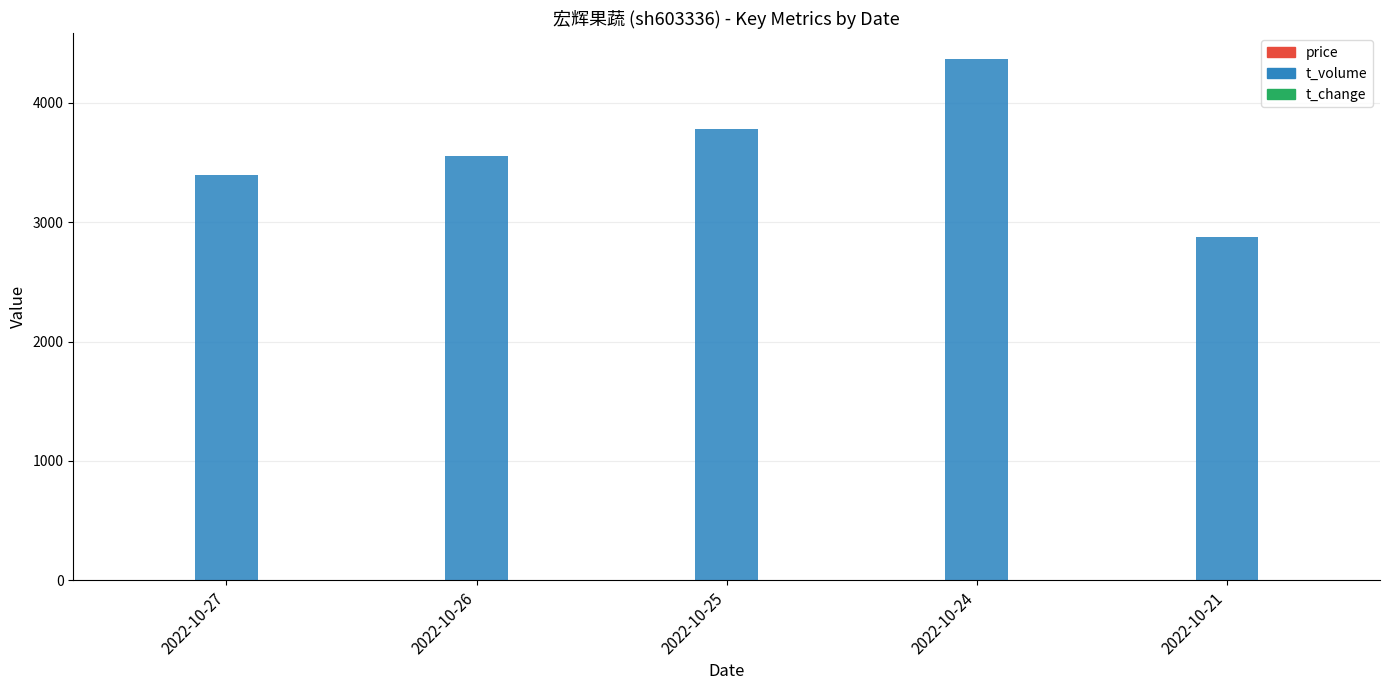

True or false: t_volume has a value of 5944.0 at 2022-10-25.

False